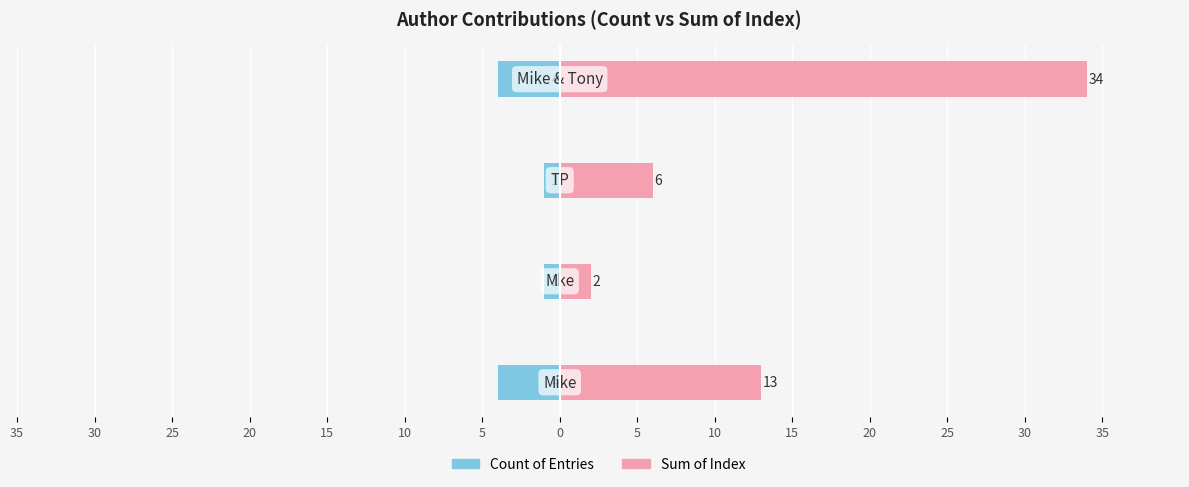

At how many categories does at least one series exceed 29?

1